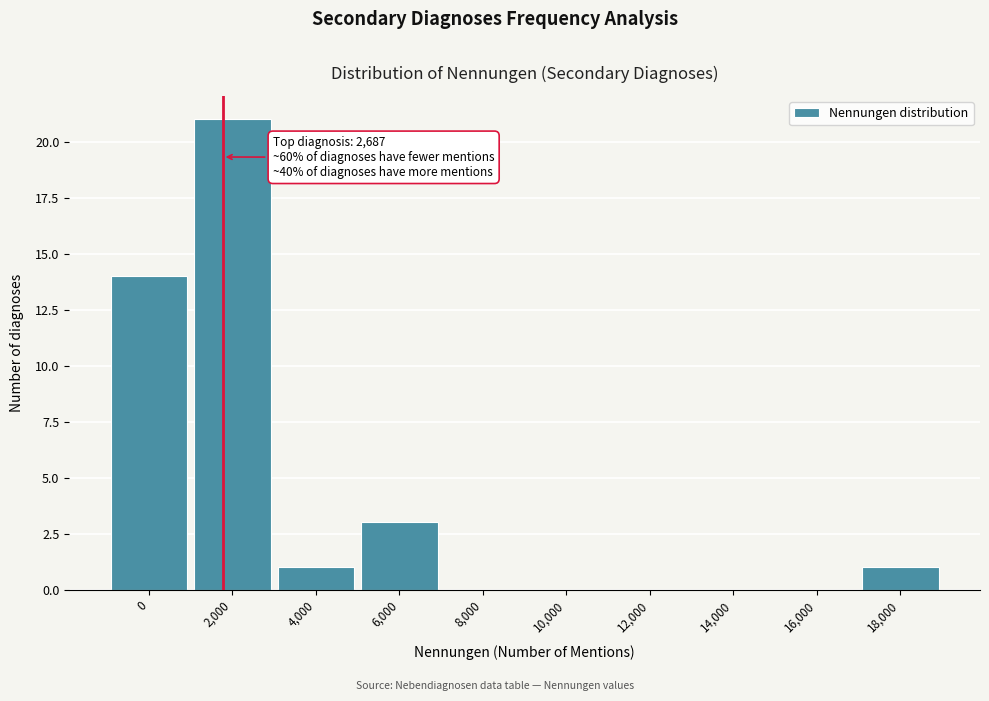

Reading left to right, transcribe all the data shown in this chart.

0=14	2,000=21	4,000=1	6,000=3	8,000=0	10,000=0	12,000=0	14,000=0	16,000=0	18,000=1